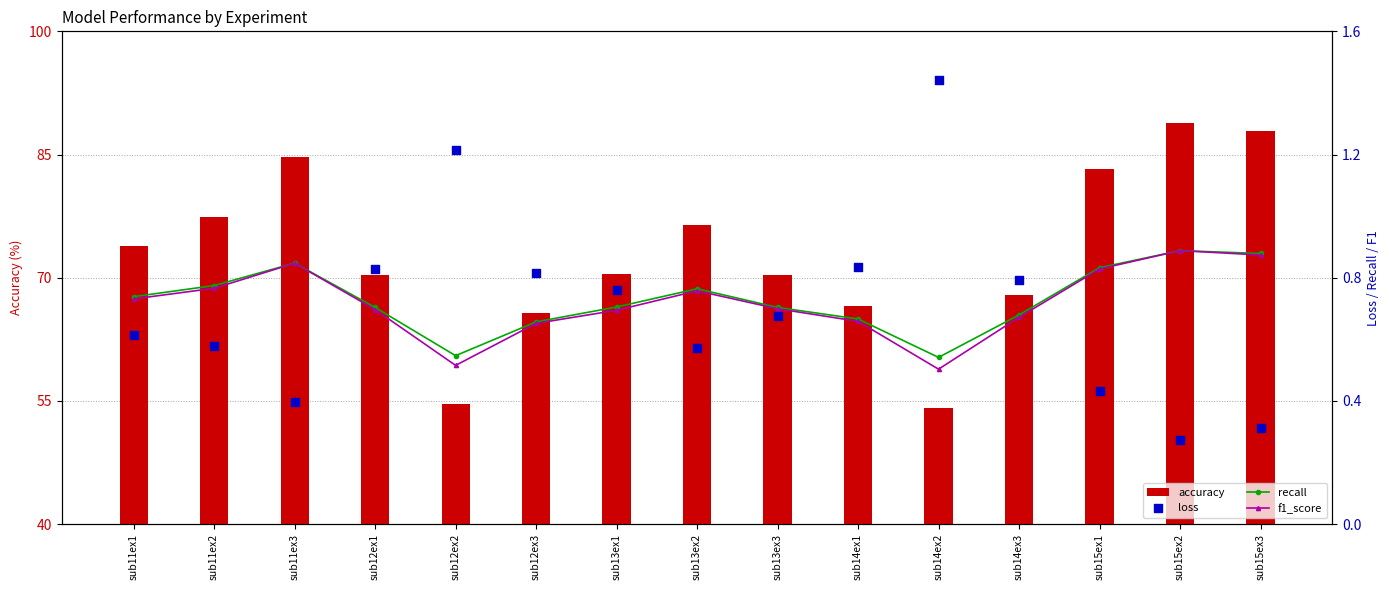

Which series contains the lowest Y value?

loss